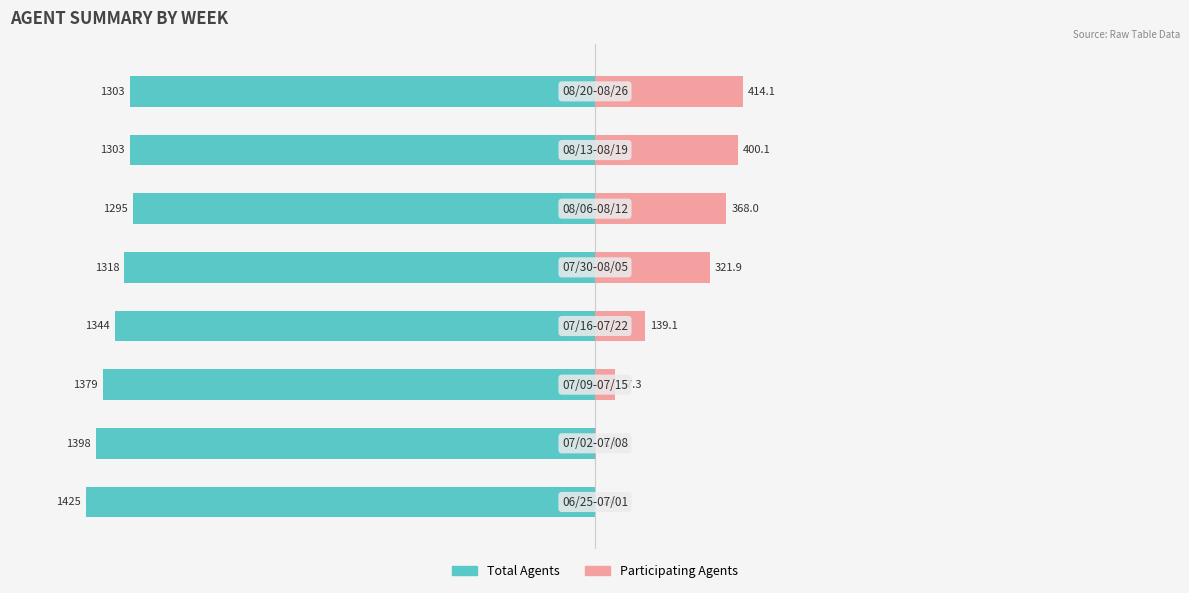

Which has a higher value, 5 or 4?

5